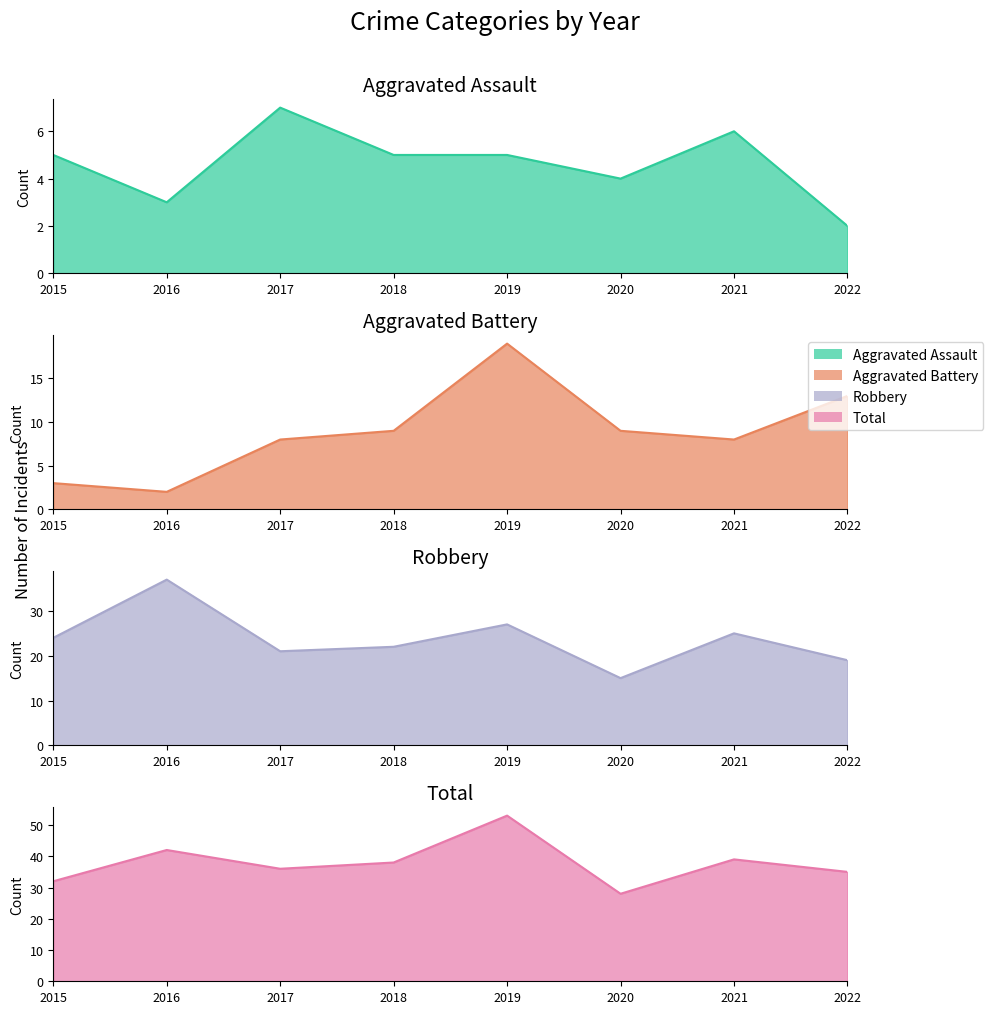

Rank the series by their maximum value, from lowest to highest.

Aggravated Assault, Aggravated Battery, Robbery, Total